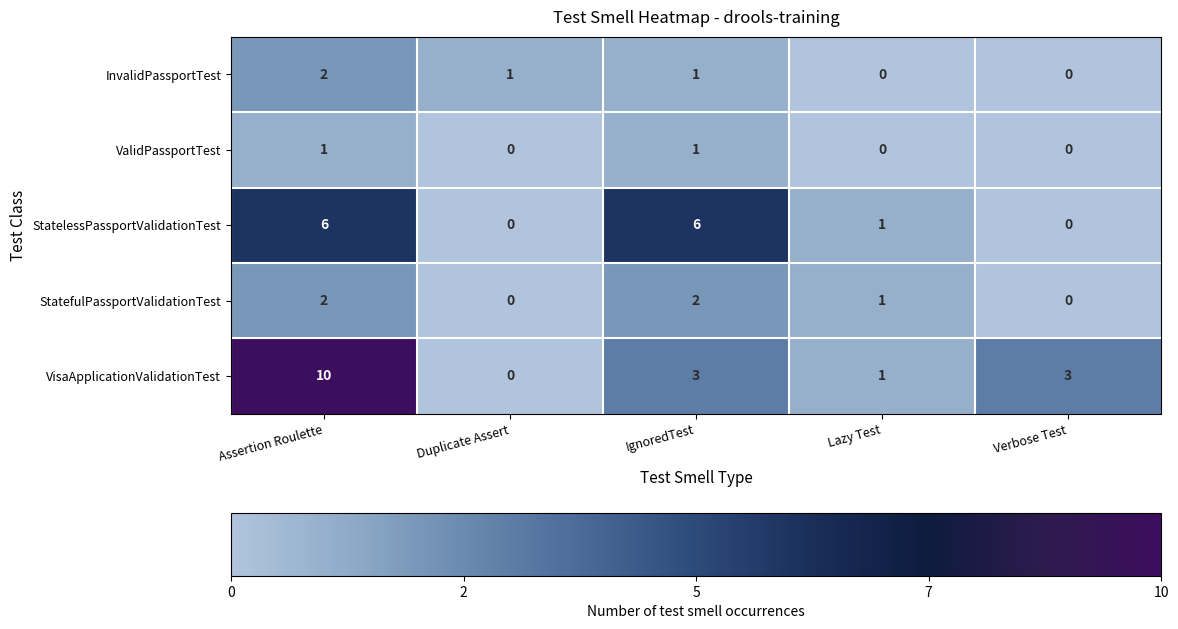

At which category is the sum across all series the highest?

Assertion Roulette